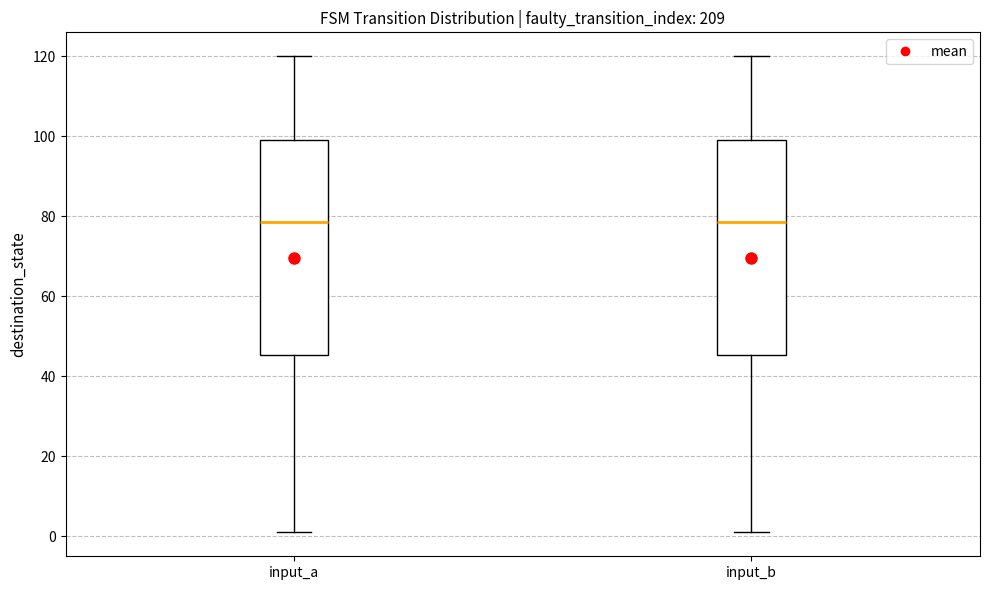

Reading left to right, read every box against the y-axis: the position of its median line, the range the box covers, and the ends of its whiskers. The values are not printed on the chart, so give them approximately, as read against the axis.

input_a: median 78, box 46 to 100, whiskers 2 to 120
input_b: median 78, box 46 to 100, whiskers 2 to 120